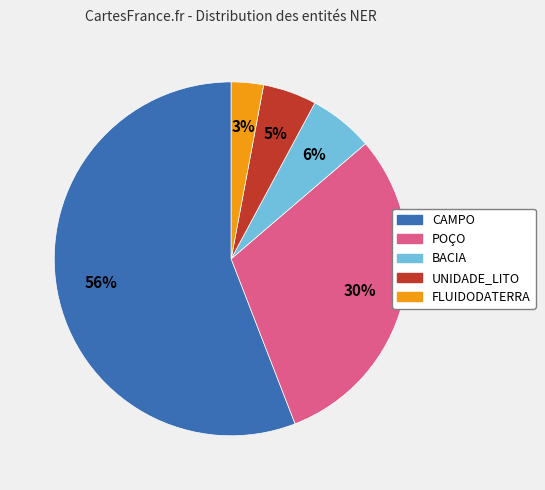

What is the majority slice?

CAMPO